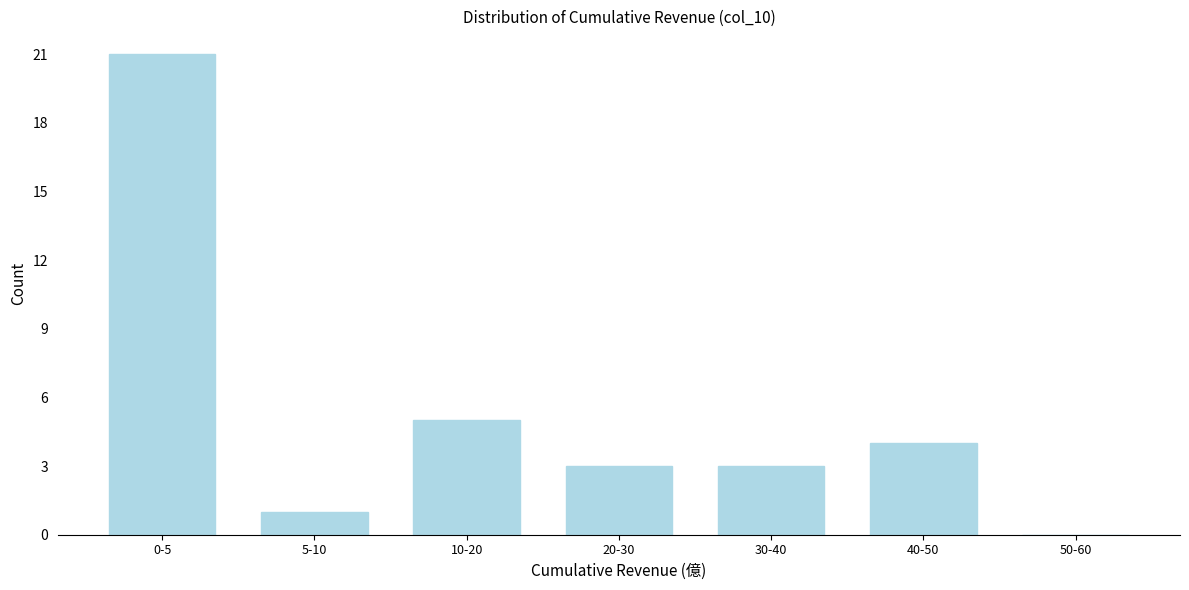

Reading left to right, extract all data points from this chart.

0-5=21	5-10=1	10-20=5	20-30=3	30-40=3	40-50=4	50-60=0